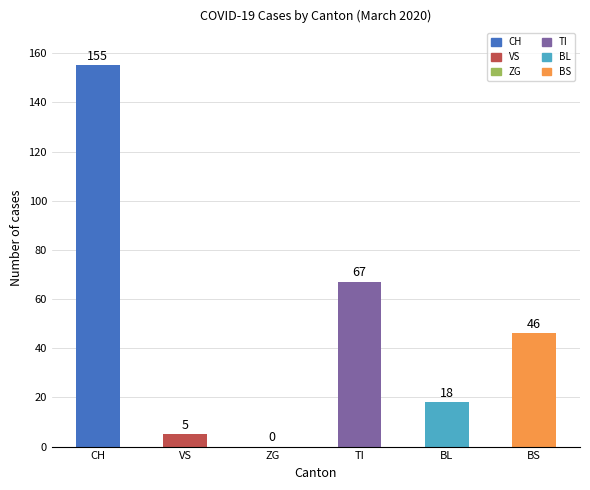

Which category has the highest value across all series?

CH